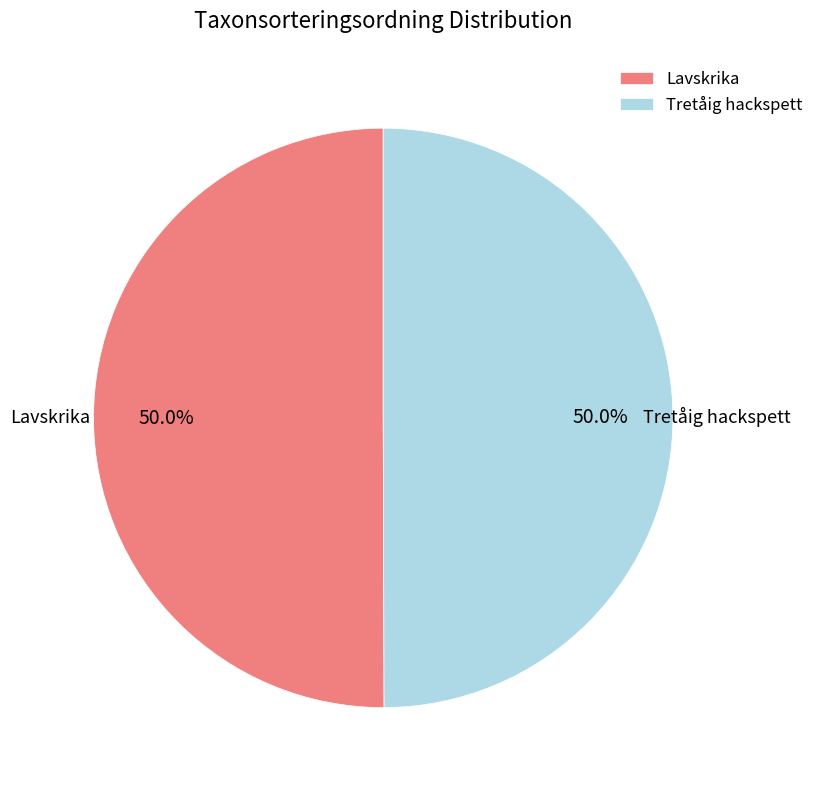

The Lavskrika slice represents 50% of the pie. True or false?

True